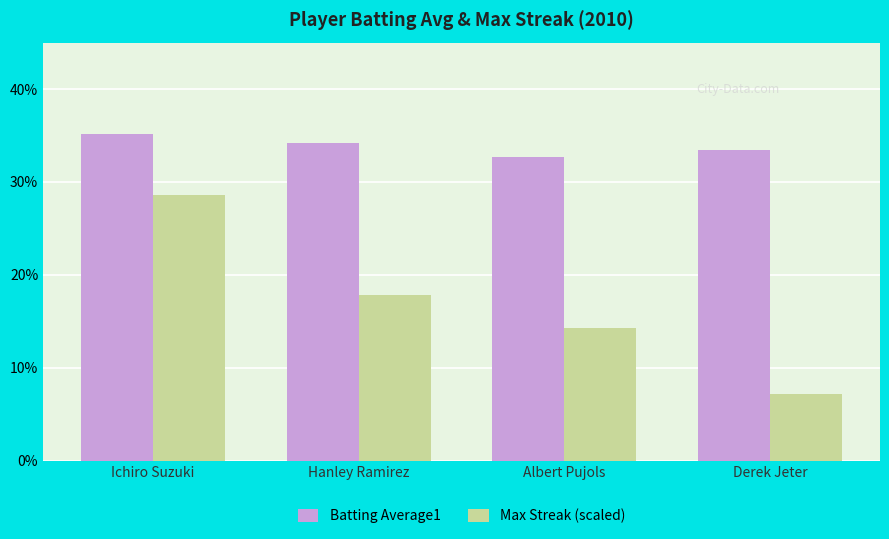

Which category has the highest value in the Batting Average1 series?

Ichiro Suzuki